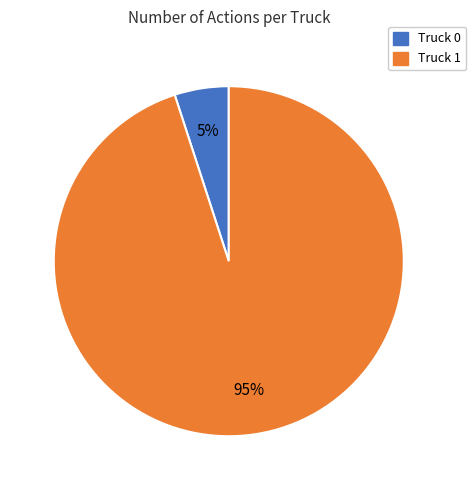

Which slice is the largest?

Truck 1